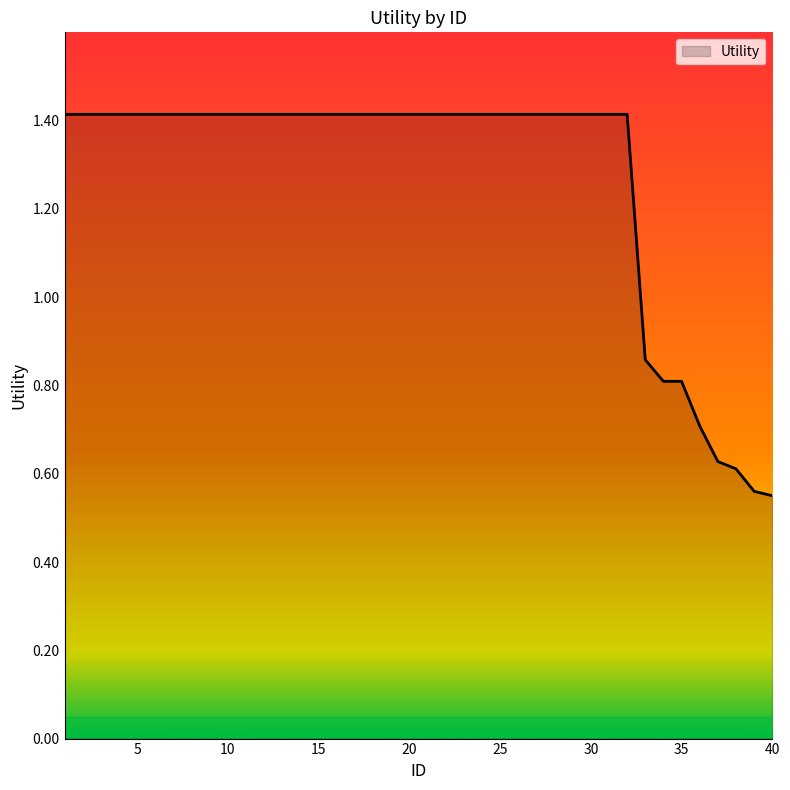

Count the number of categories in the chart.

40